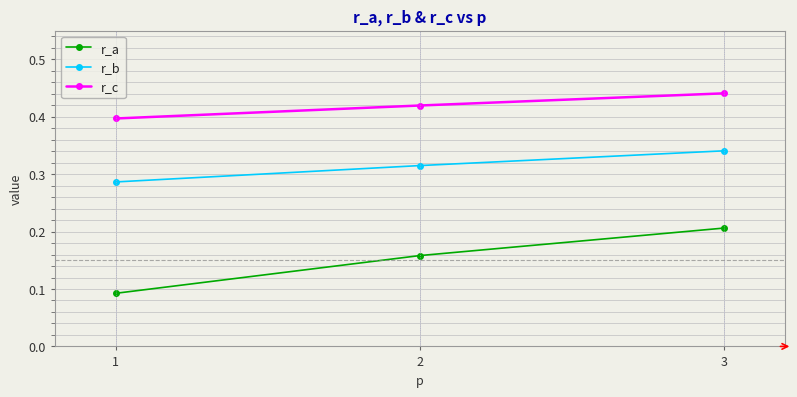

What is the sum of all r_b values?

0.9